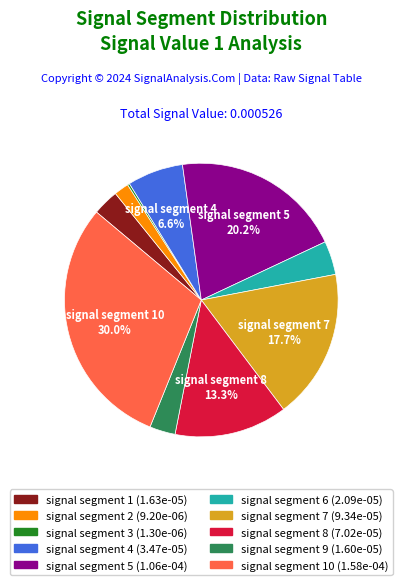

Does any single category account for the majority?

No